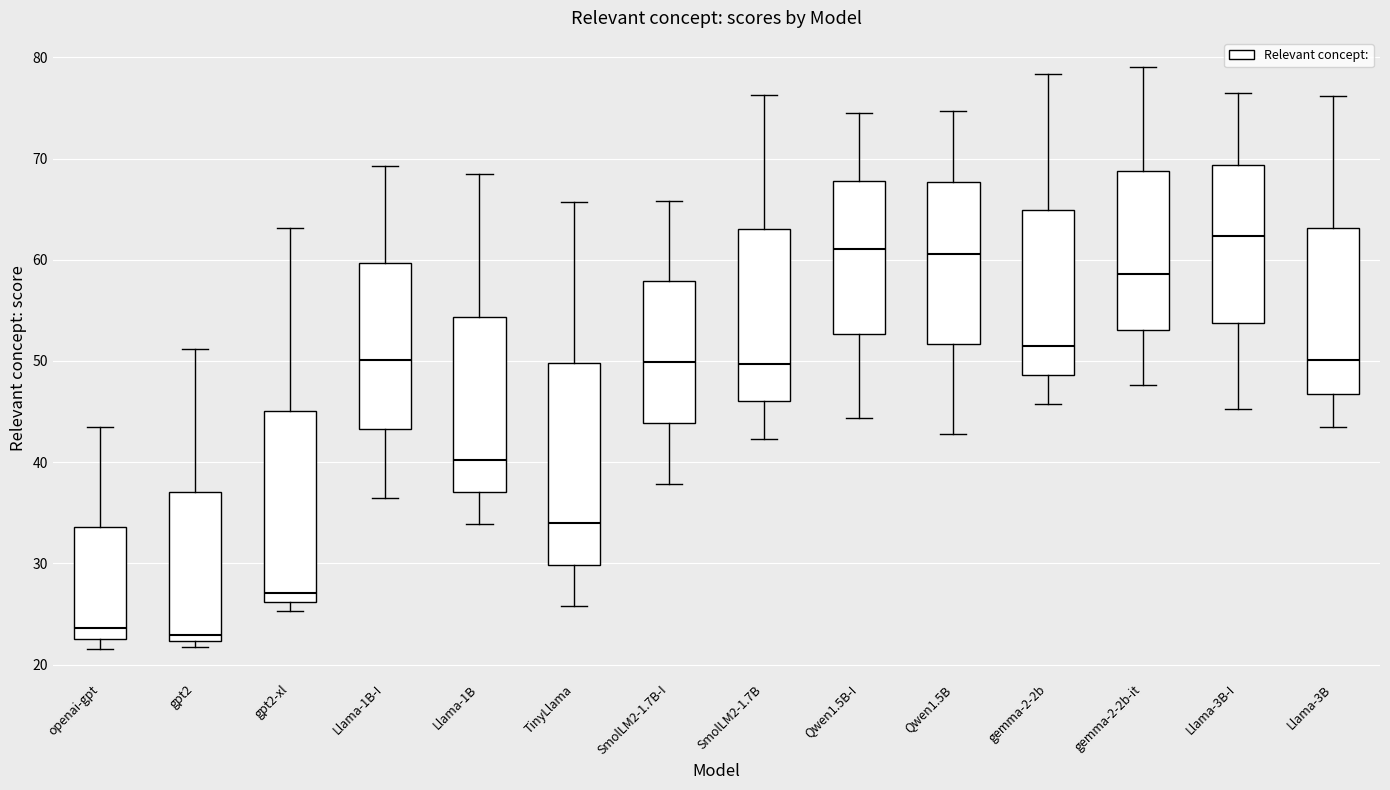

Which box has the highest median line?

Llama-3B-I